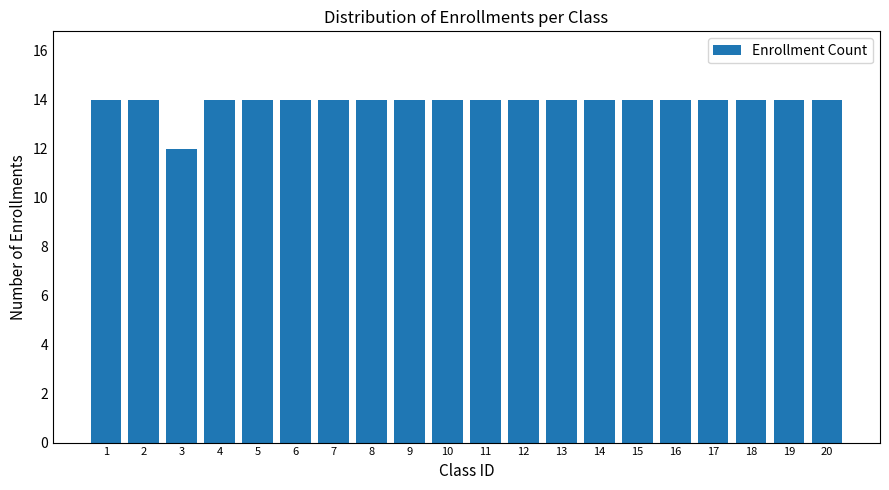

The value at 9 is 14. True or false?

True